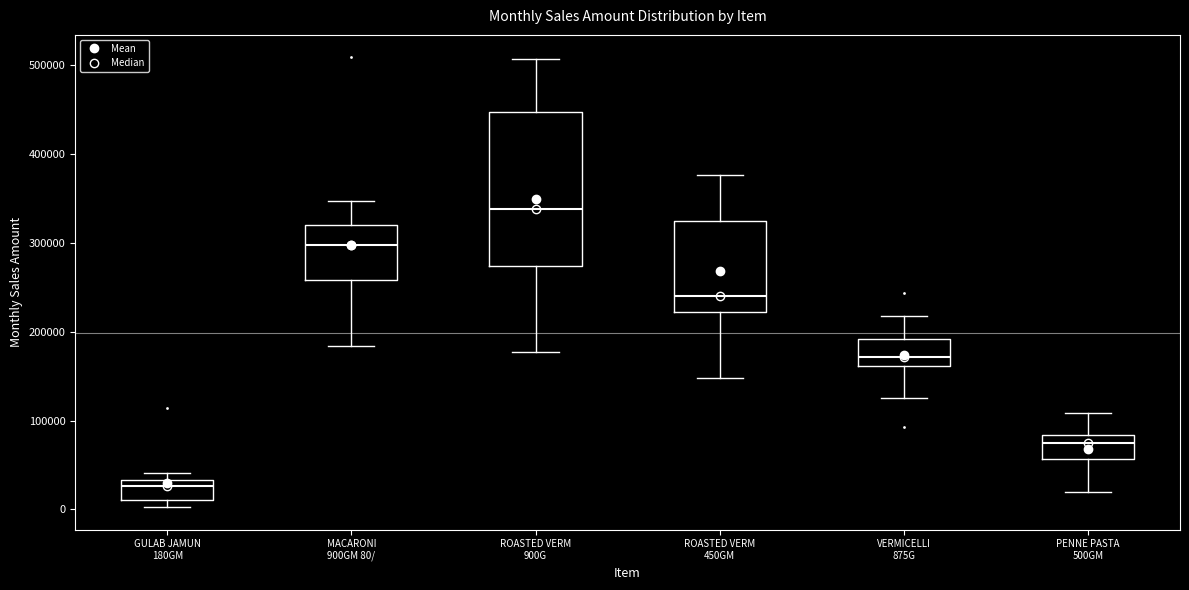

Which box is the tallest, from its lower edge to its upper edge?

ROASTED VERM 900G